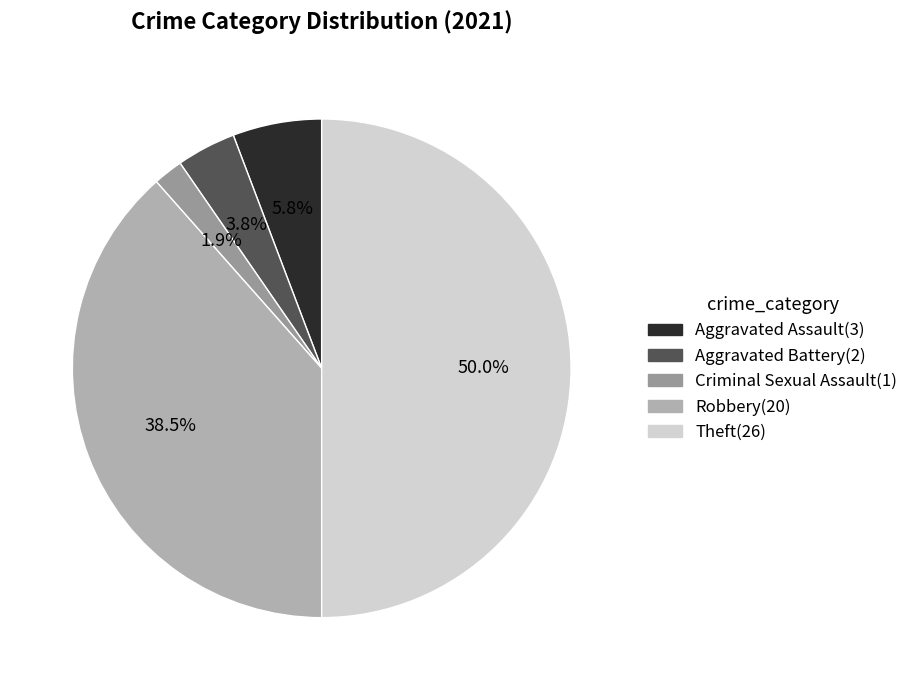

Count the number of slices in the pie.

5